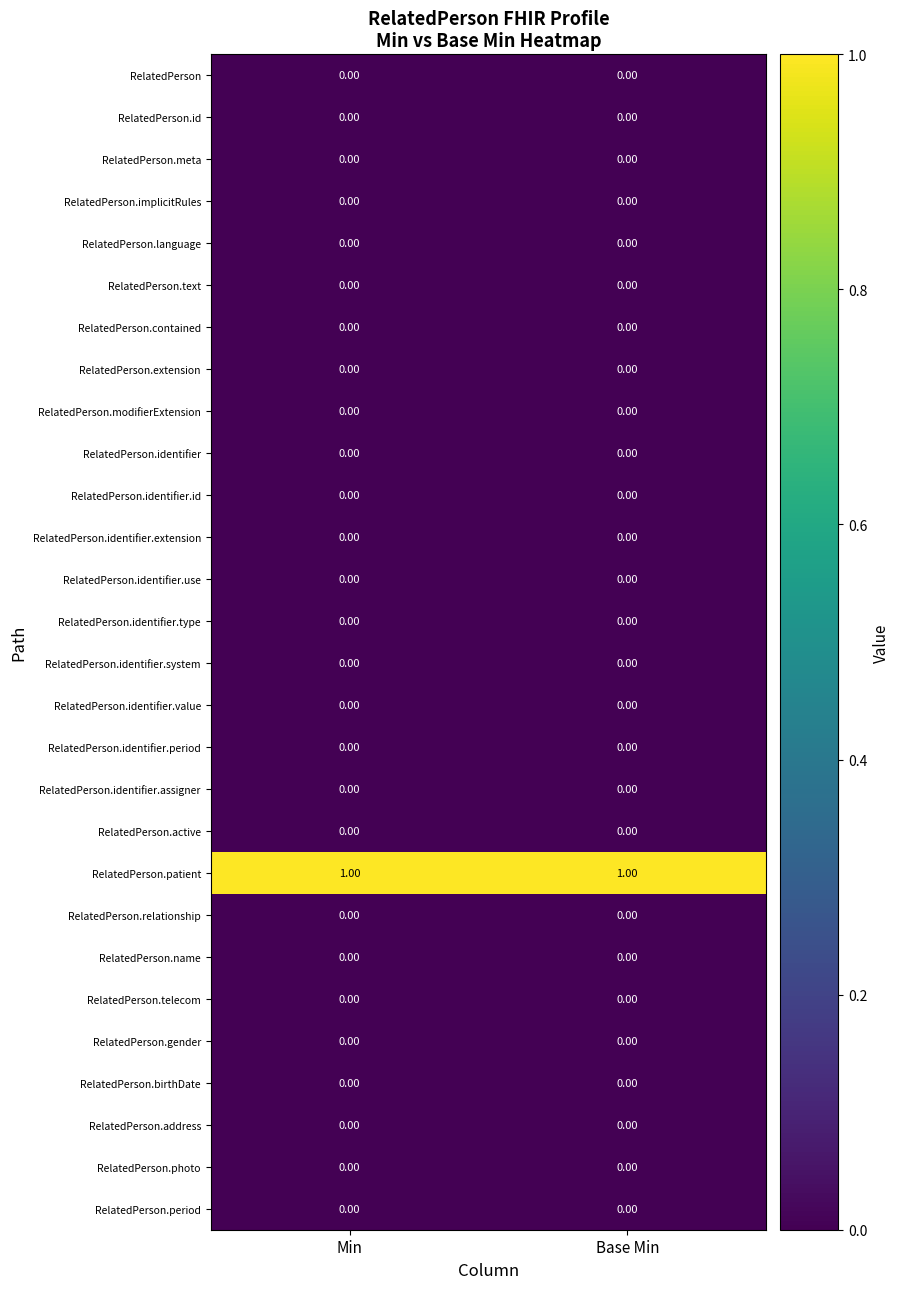

What is the difference between the highest and lowest values at Base Min?

1